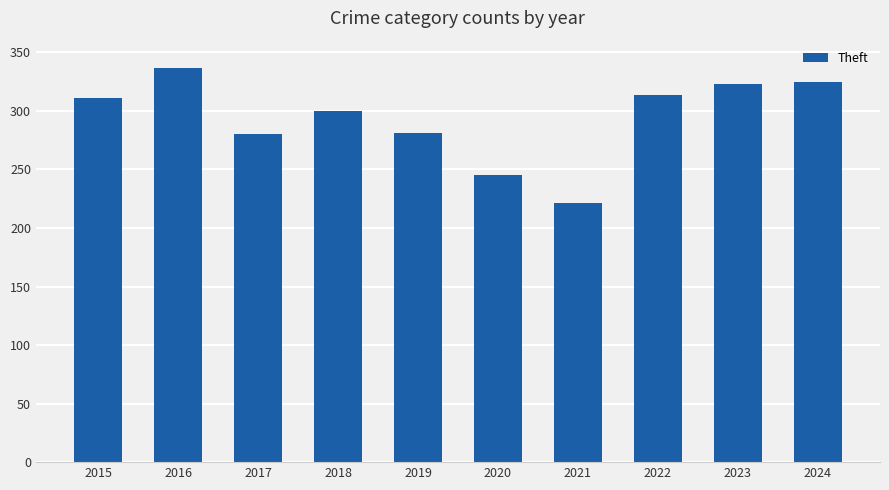

Between 2016 and 2018, which is larger?

2016